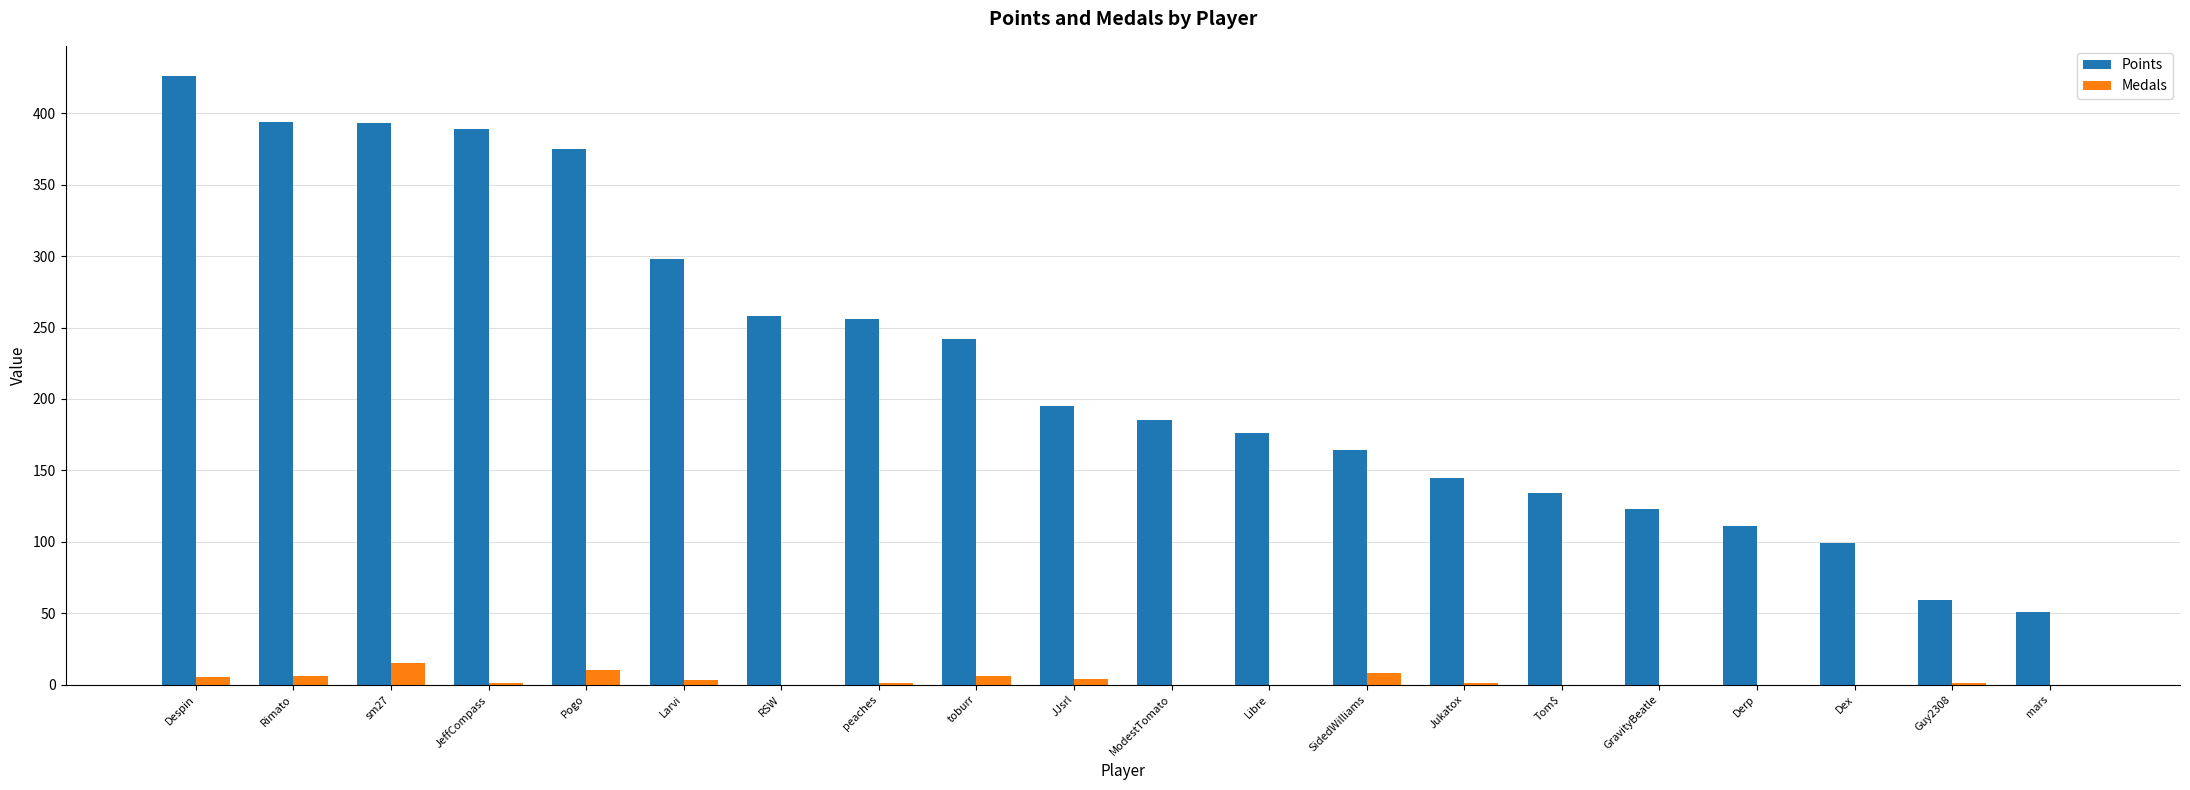

The Points series shows 30 at mars. True or false?

False